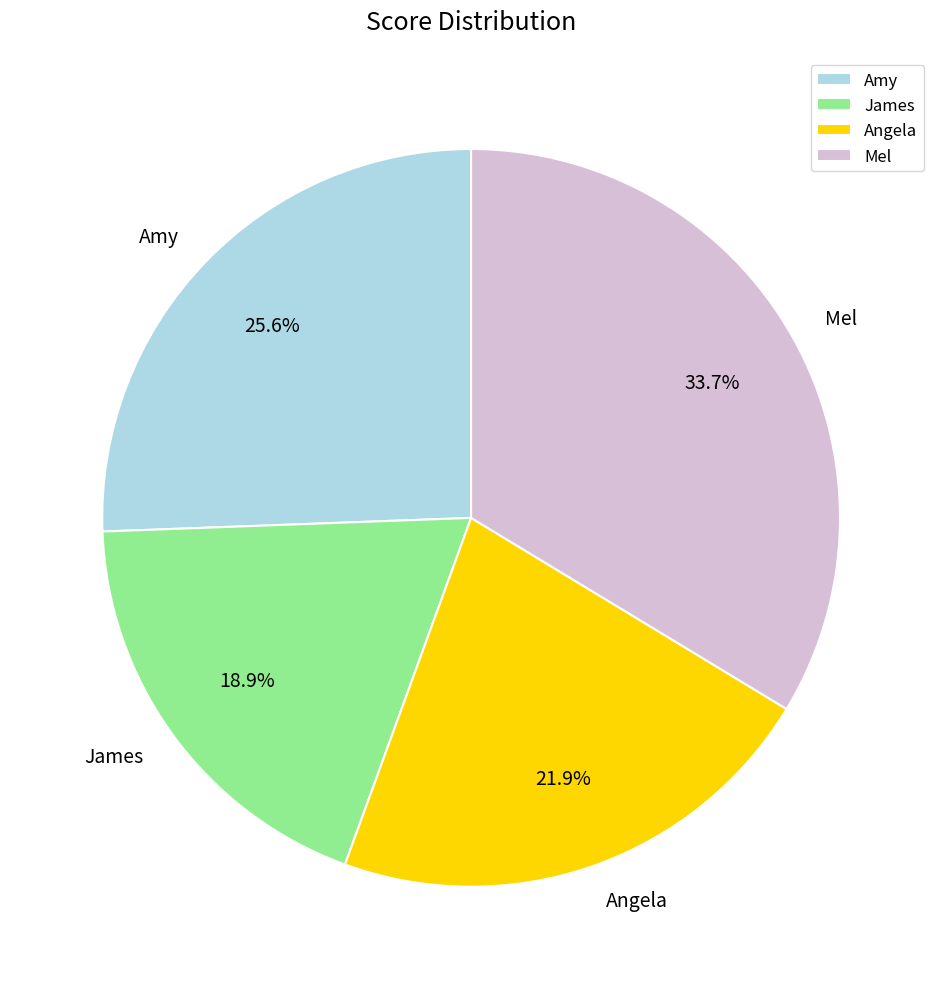

How many slices are in this pie chart?

4